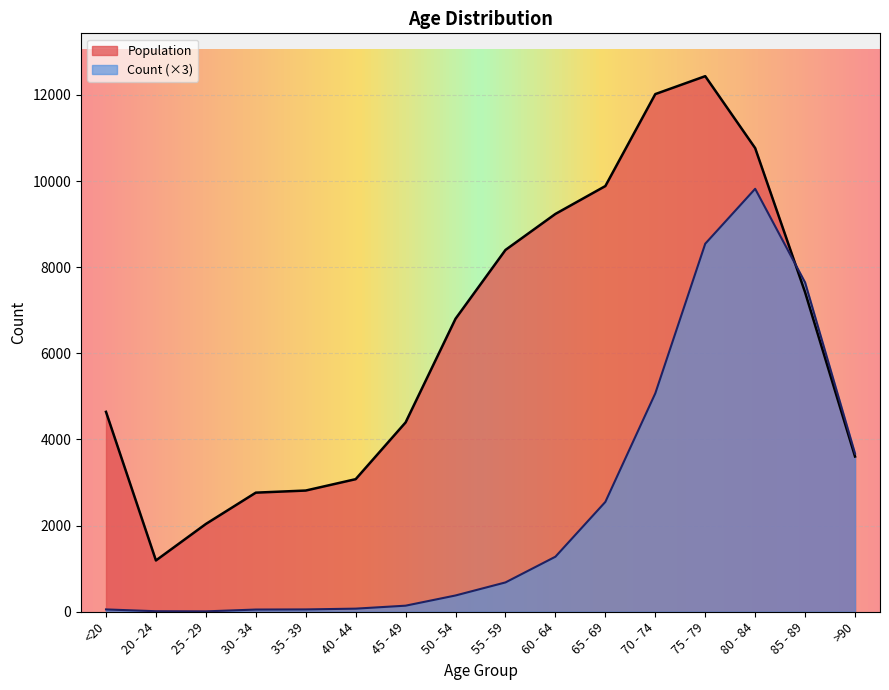

At which category is the sum across all series the highest?

75 - 79